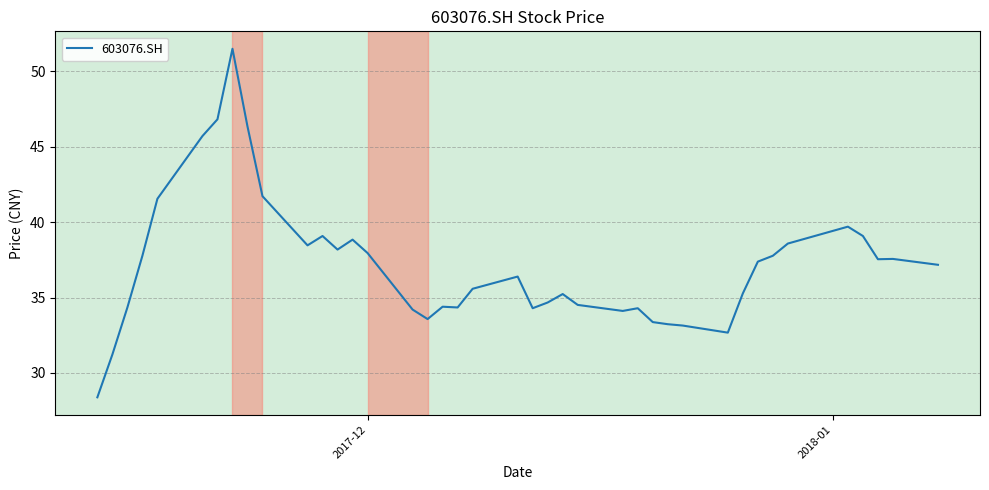

What is the greatest value displayed?

51.5